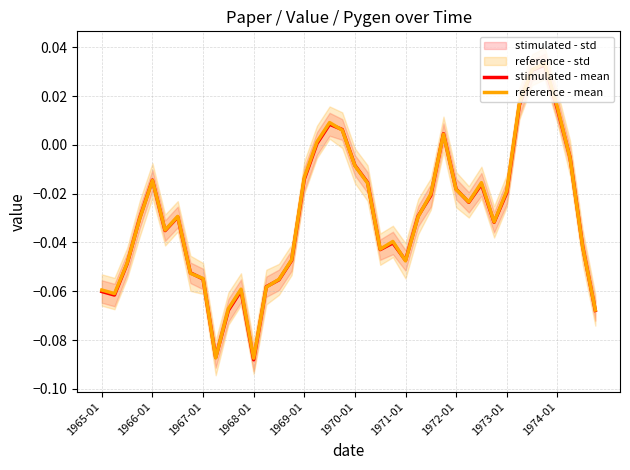

Which has a higher value, 30 or 1969-01?

1969-01